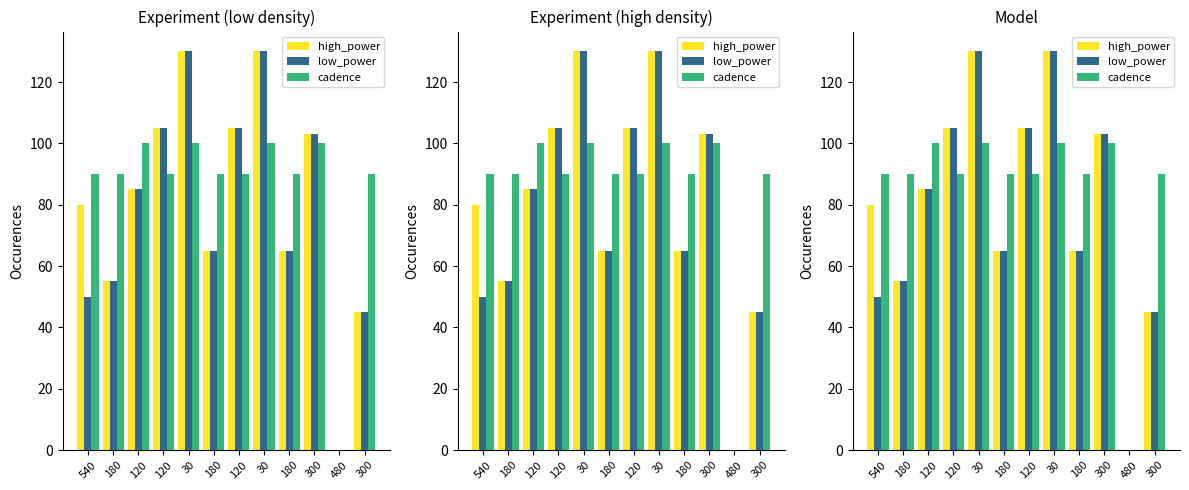

What is the average value of the low_power series?

78